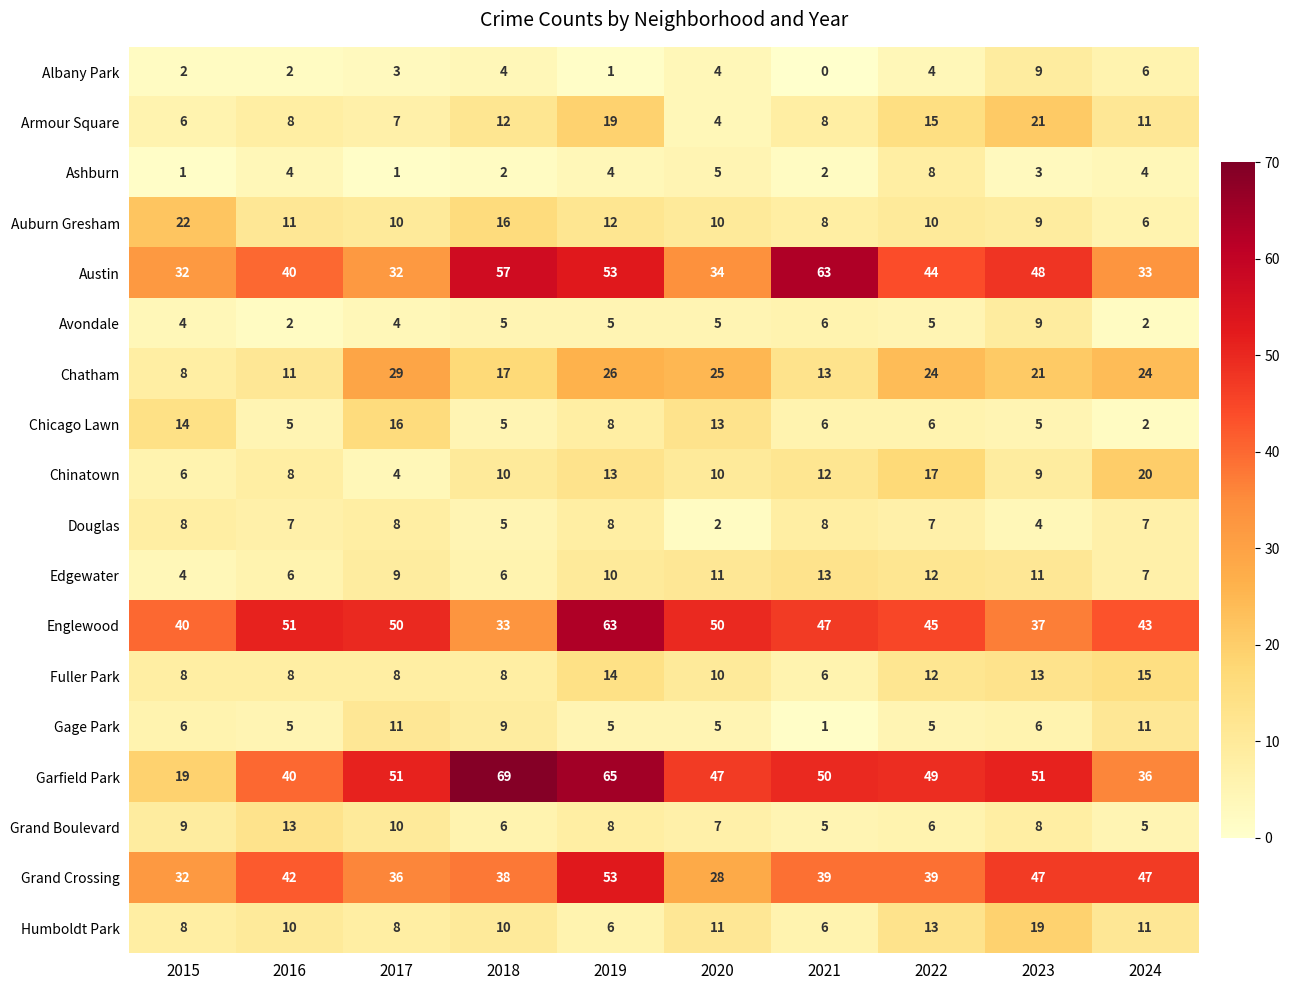

What is the average value of the Ashburn series?

3